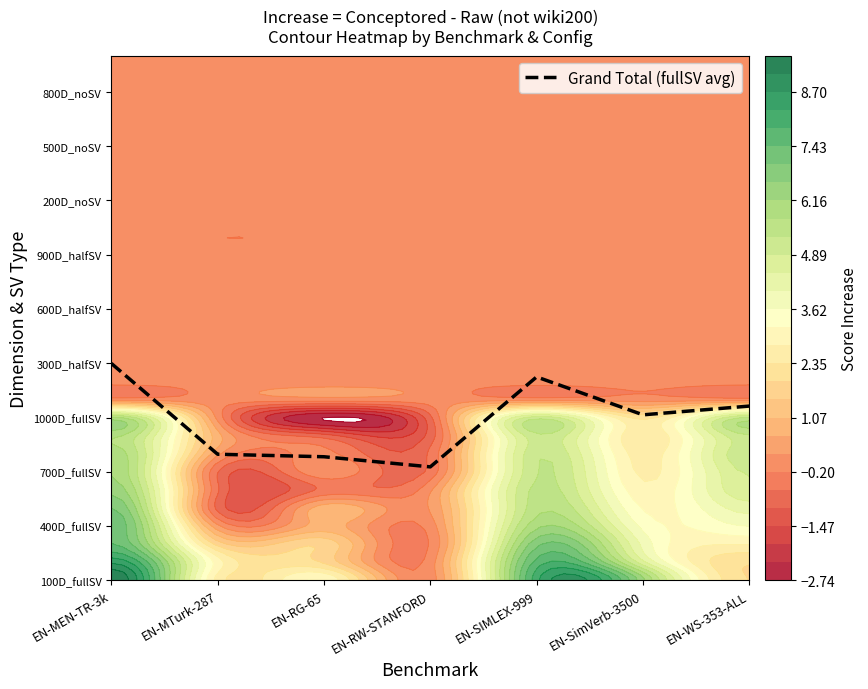

Reading left to right, transcribe all the data shown in this chart.

12.0	7.0	6.8	6.3	11.2	9.2	9.6